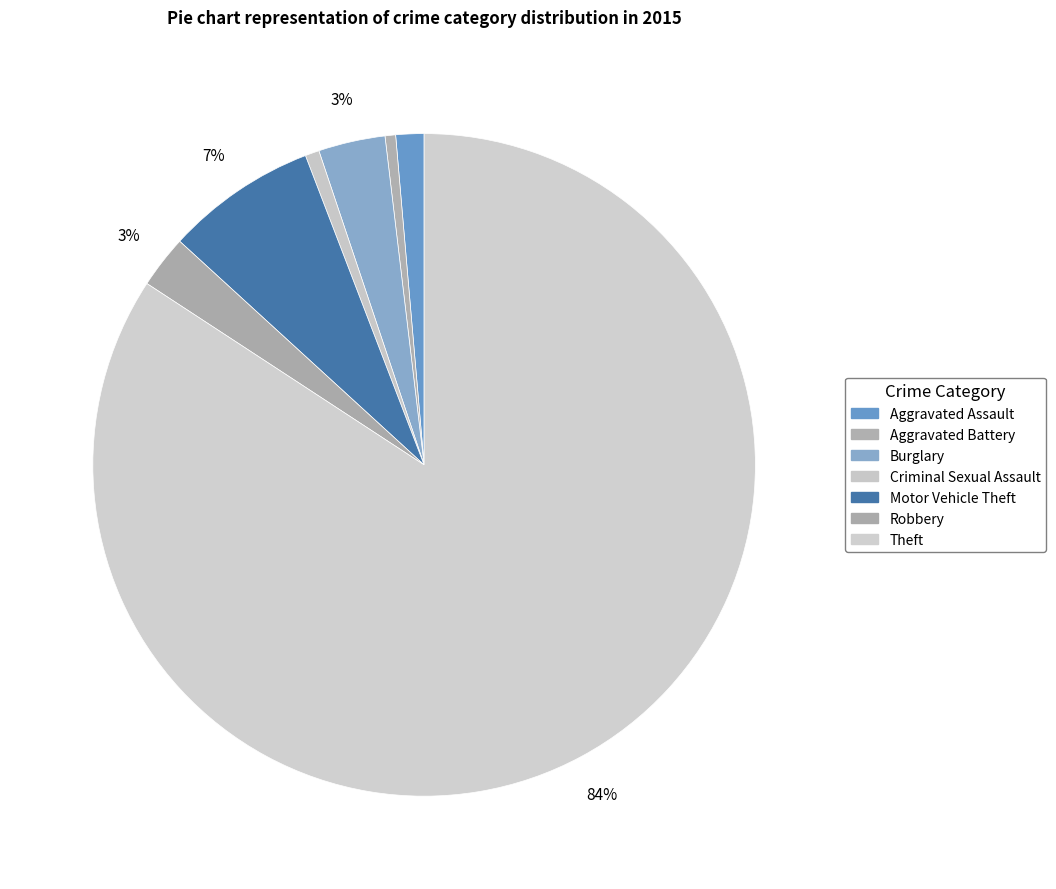

What is the change in value from Aggravated Assault to Motor Vehicle Theft?

+35